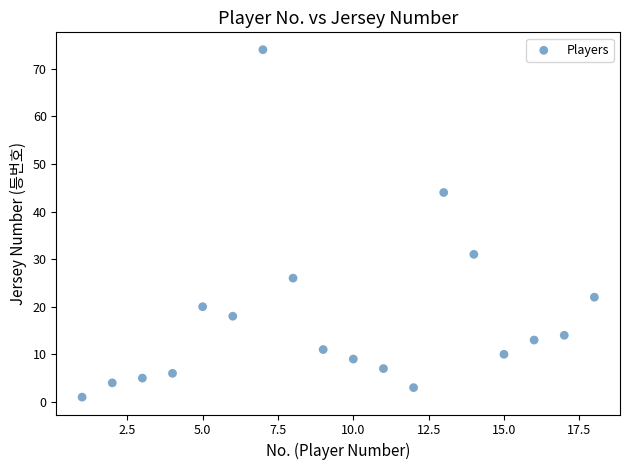

What is the range of Y values (max minus min)?

73